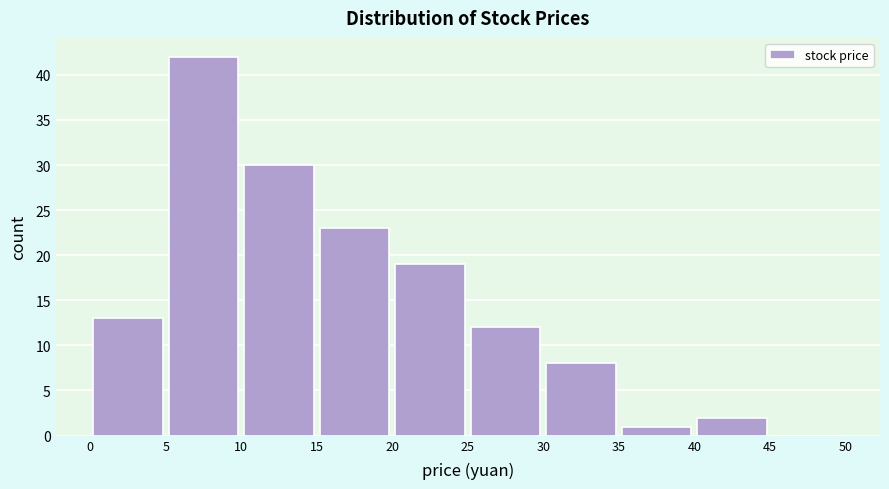

Reading left to right, list every bar in this chart as the range it spans on the x-axis followed by its height. The values are not printed on the chart, so give them approximately, as read against the axis.

0 to 5: 13
5 to 10: 42
10 to 15: 30
15 to 20: 23
20 to 25: 19
25 to 30: 12
30 to 35: 8
35 to 40: 1
40 to 45: 2
45 to 50: 0